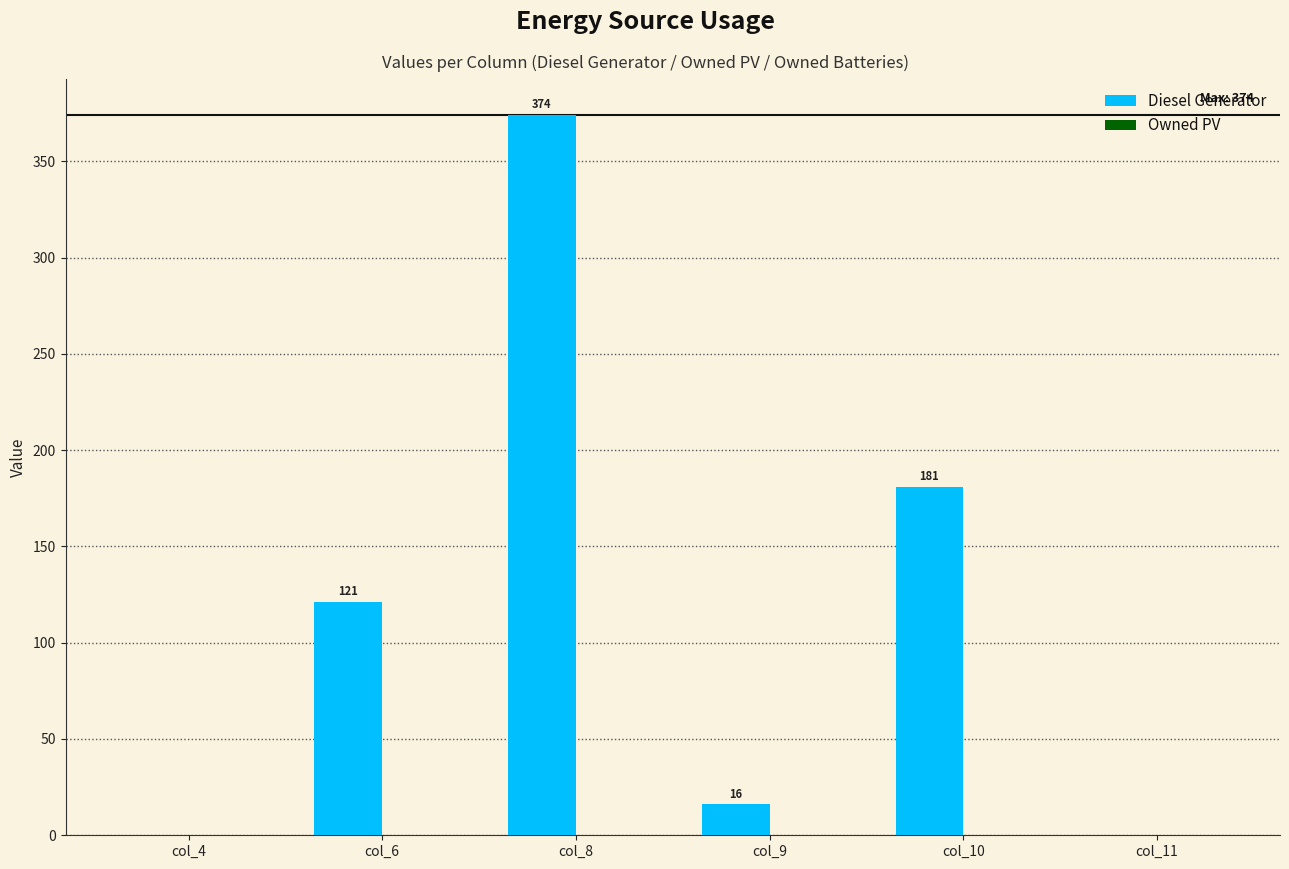

Are the bars horizontal?

No